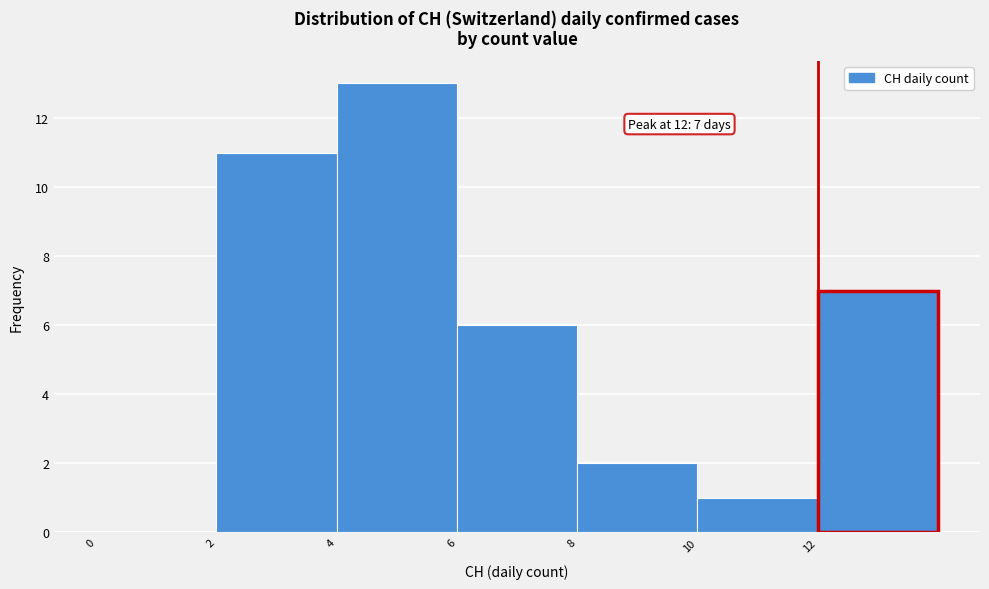

Which range on the x-axis has the tallest bar?

4 to 6